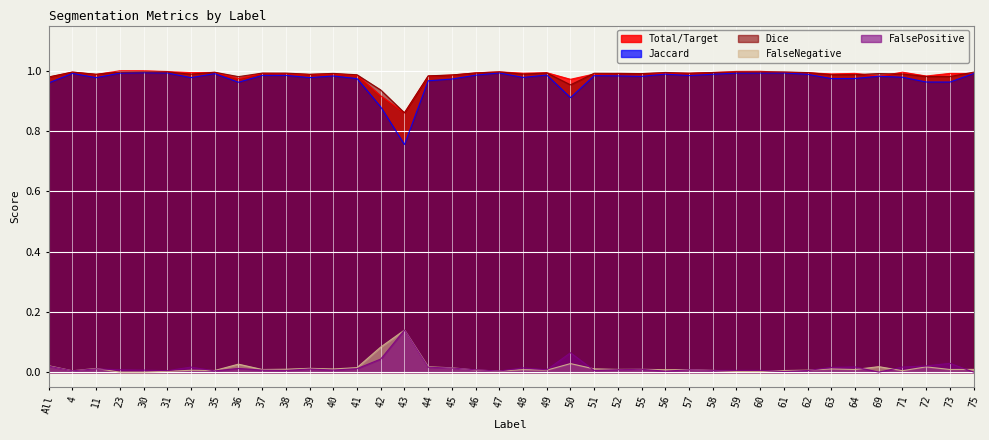

How many values in FalseNegative are above zero?

38